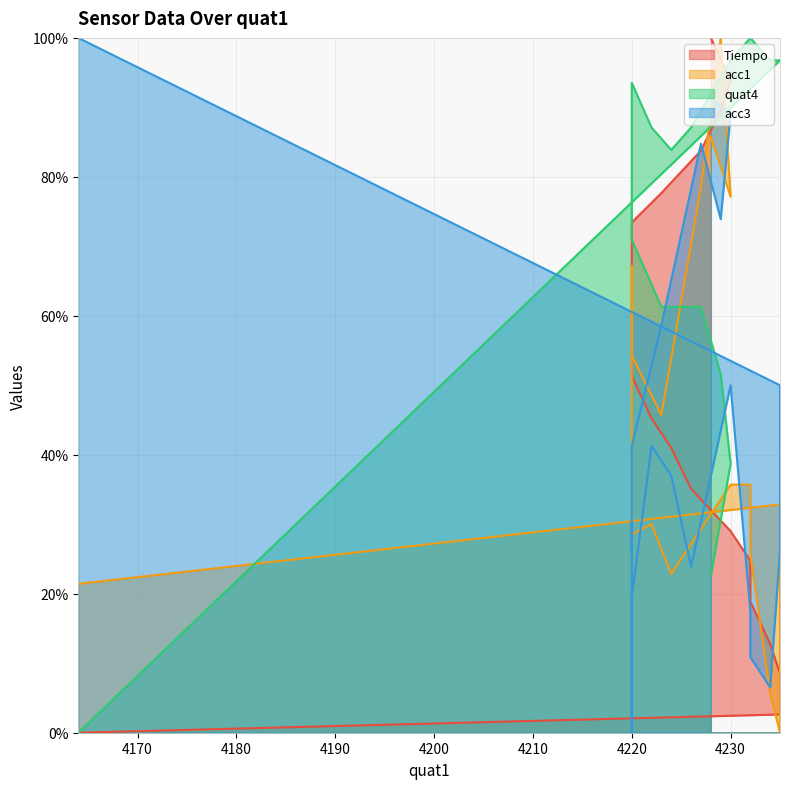

How many data points in acc1 are less than 35?

10